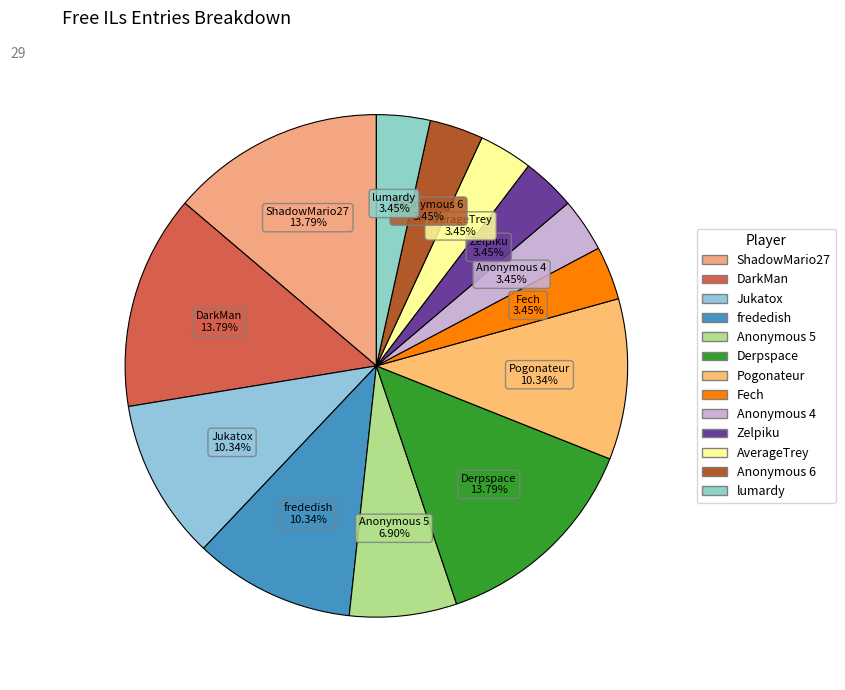

To the nearest percent, what portion does ShadowMario27 represent?

14%